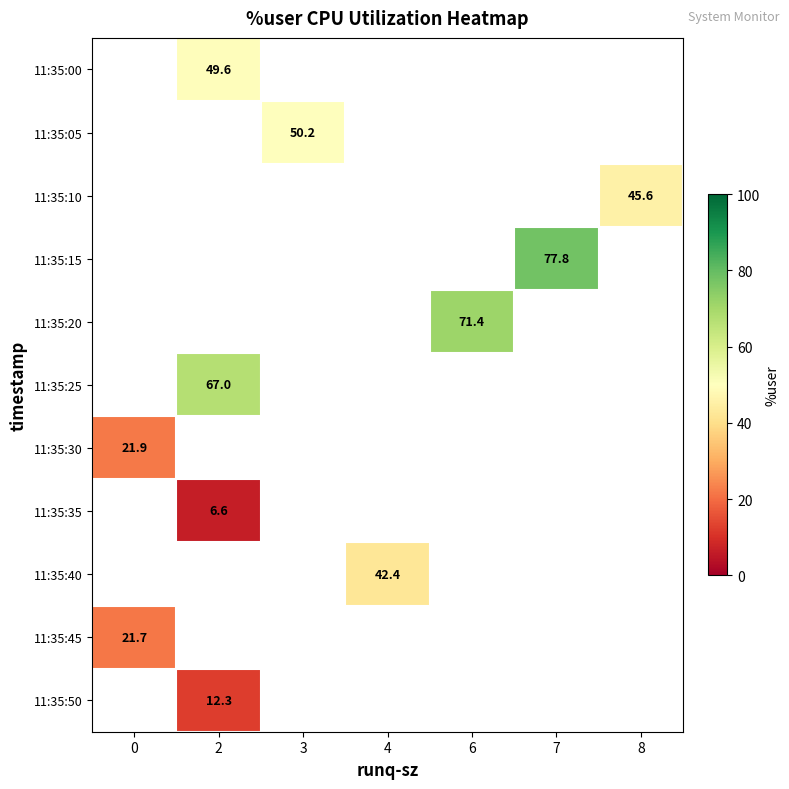

Is the value of row_2 at 7 greater than the value of row_6 at 6?

No